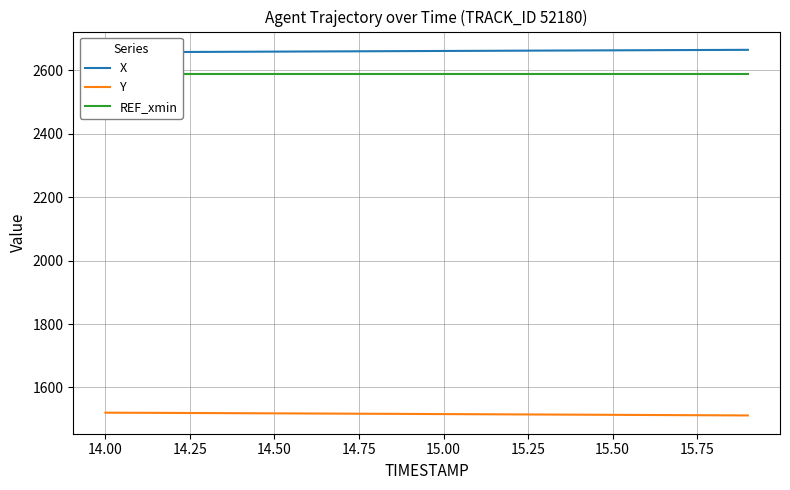

What is the lowest value of the Y series?

1511.7